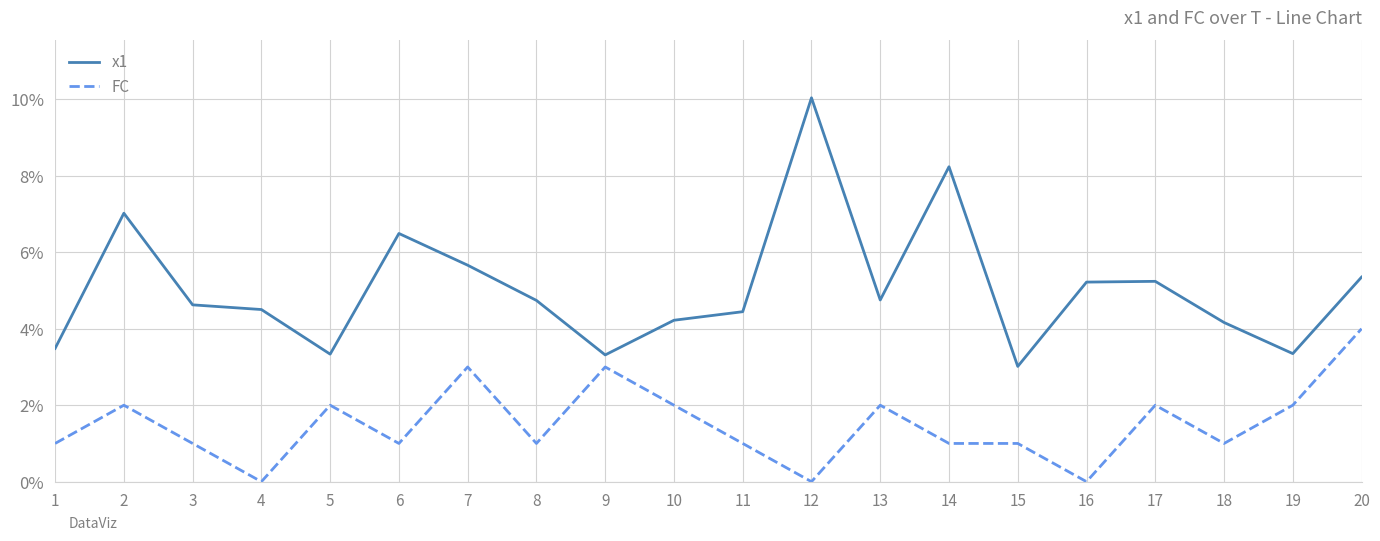

True or false: FC has a value of 1.0 at 15.

True